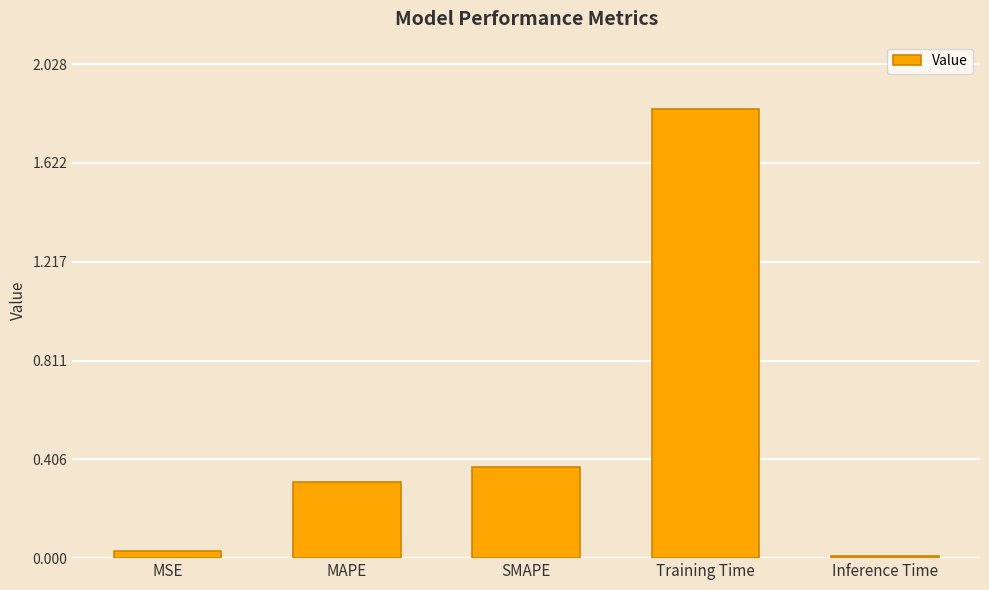

Between MAPE and MSE, which is larger?

MAPE